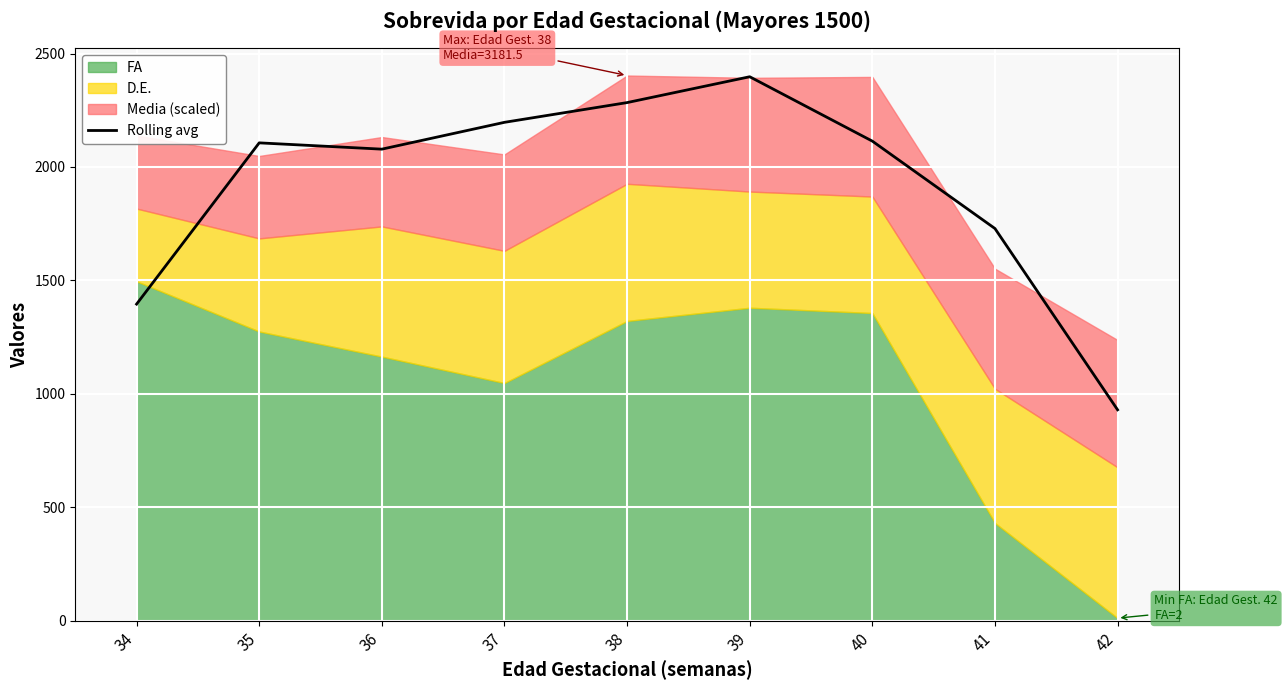

Rank the categories by value from highest to lowest.

39, 38, 37, 40, 35, 36, 41, 34, 42